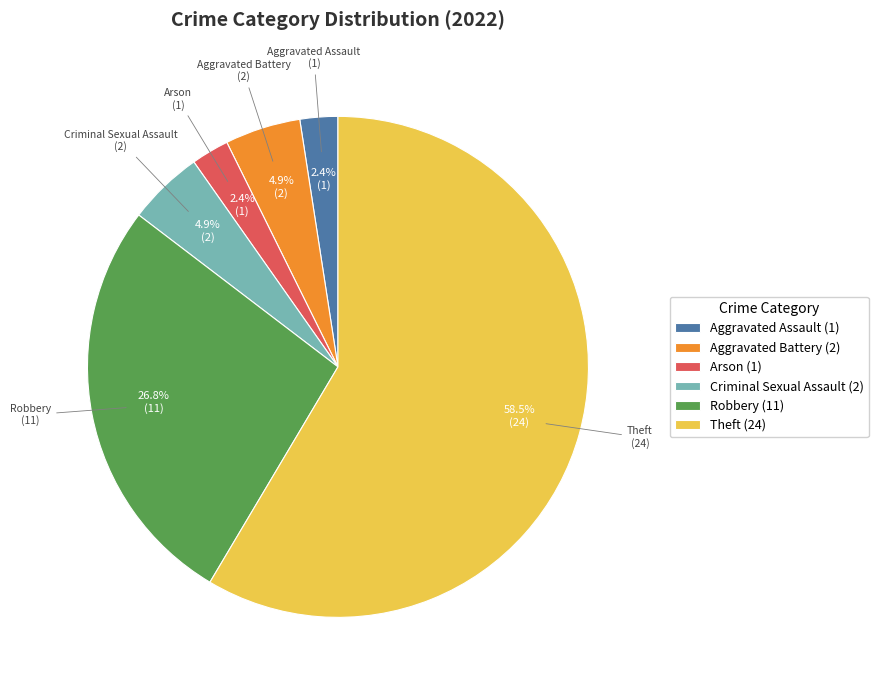

What is the ratio of the value at Criminal Sexual Assault (2) to the value at Arson (1)?

2.0